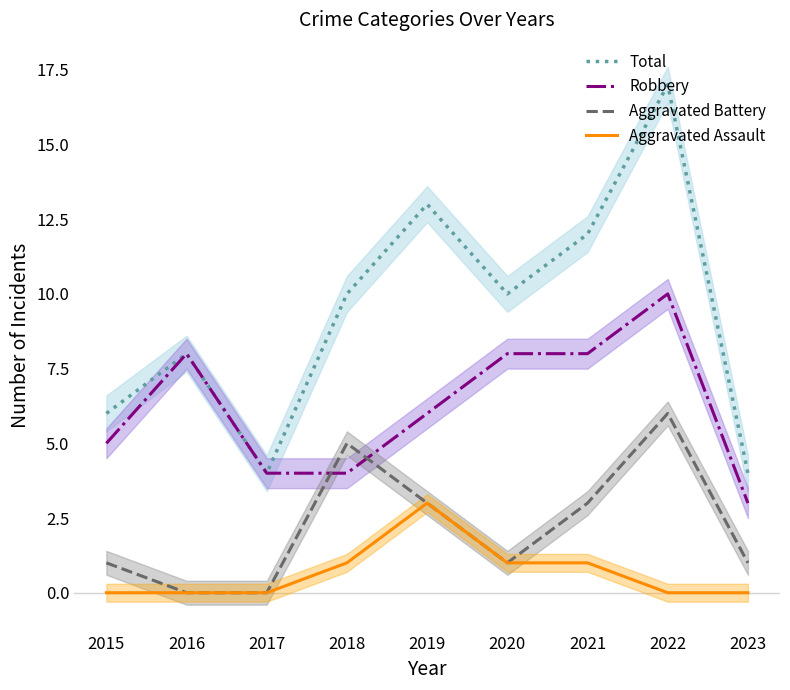

The value of Total at 2015 is 9. True or false?

False